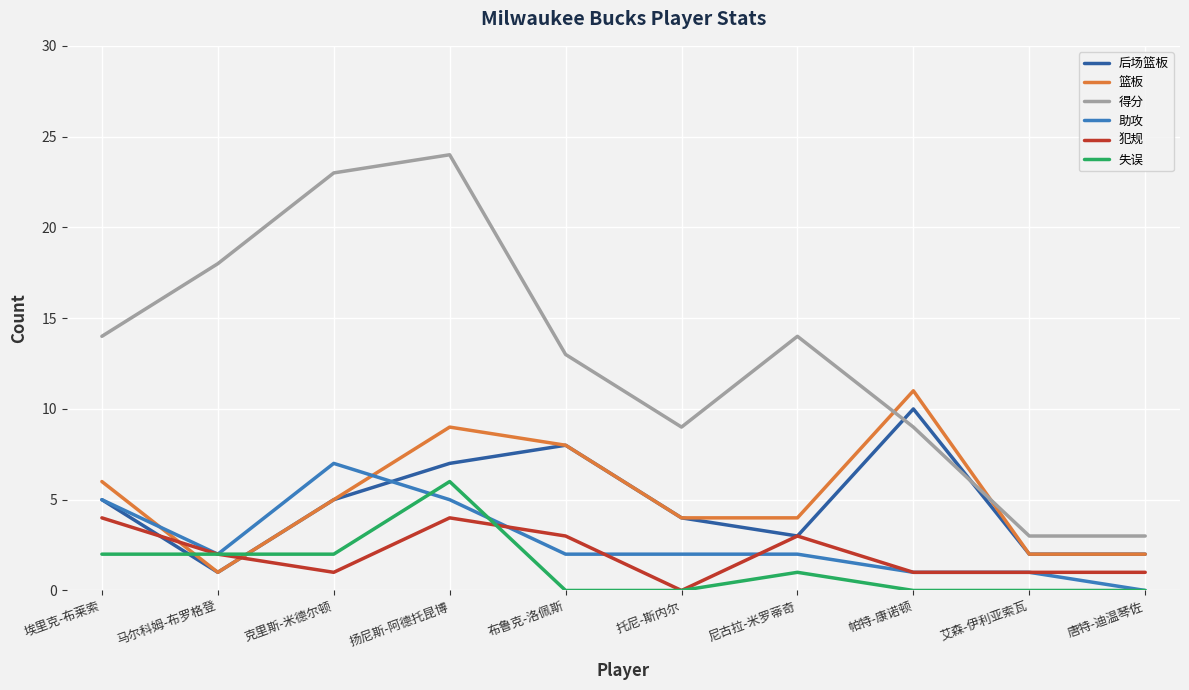

How many intersections are there between 犯规 and 篮板?

2